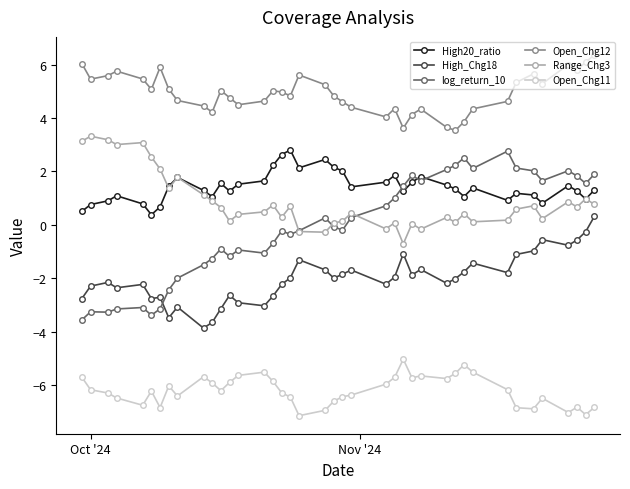

What is the value of the Range_Chg3 point at the 31st from the left?

0.4